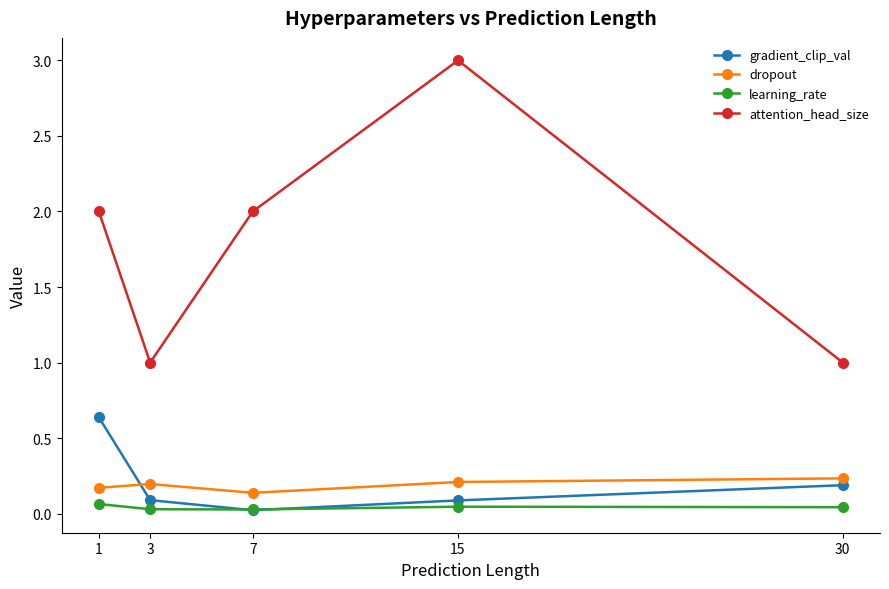

Is the value of dropout at 7 greater than the value of learning_rate at 3?

Yes